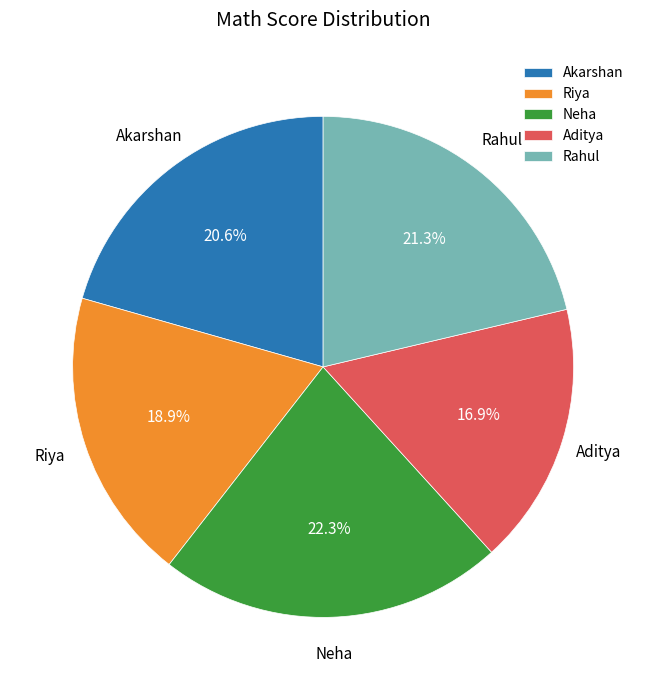

What is the ratio of the value at Riya to the value at Rahul?

0.9